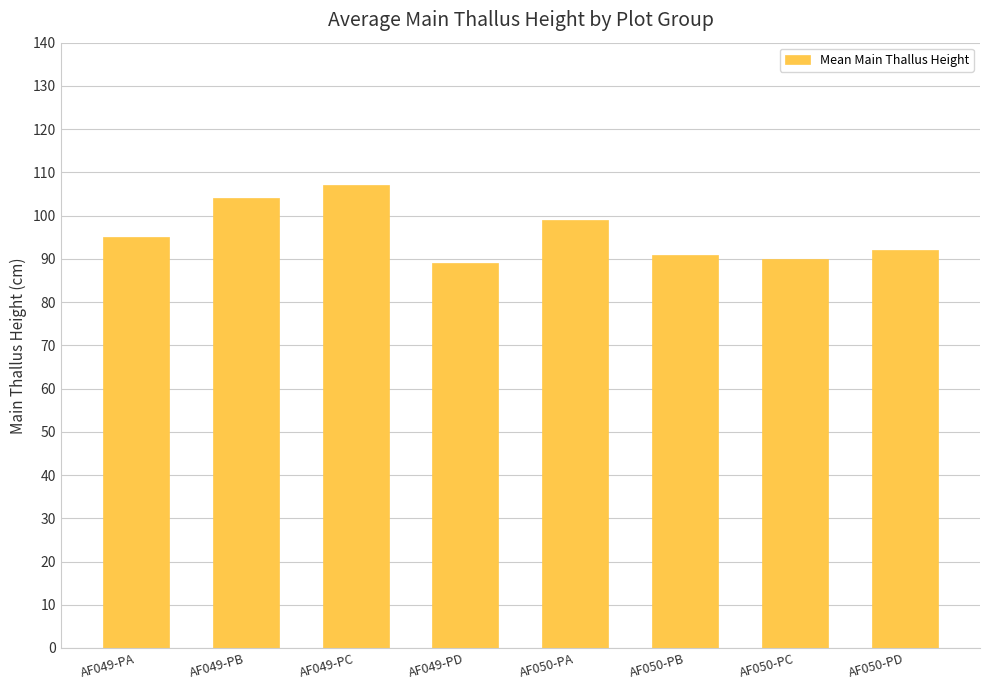

What is the difference between the second highest and second lowest values?

14